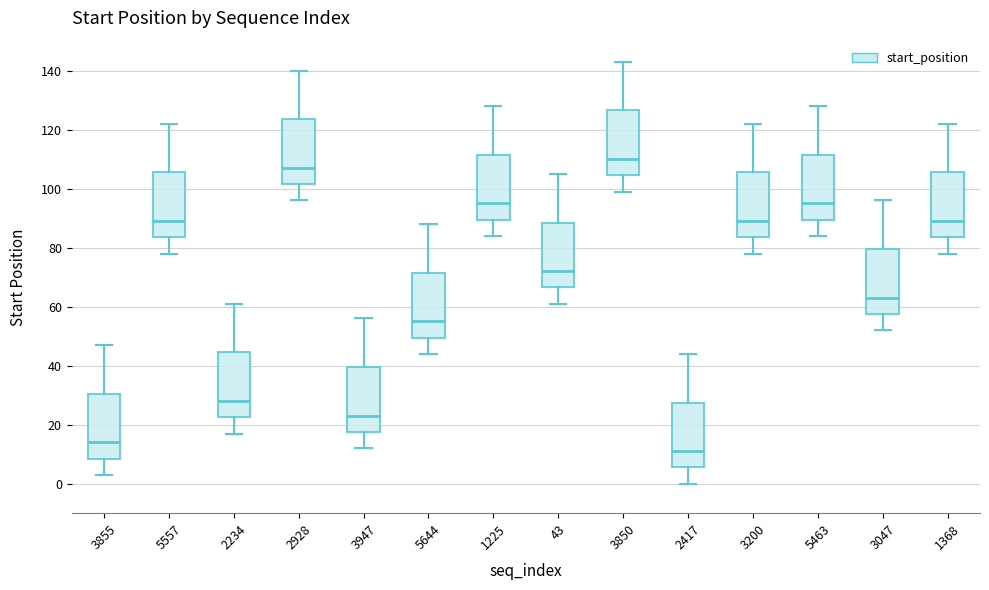

Reading left to right, transcribe this box plot: for each box, give where its median line is, the range the box spans, and where its two whiskers end, as read against the y-axis. The values are not printed on the chart, so give them approximately, as read against the axis.

3855: median 14, box 8 to 30, whiskers 4 to 48
5557: median 90, box 84 to 106, whiskers 78 to 122
2234: median 28, box 22 to 44, whiskers 18 to 62
2928: median 108, box 102 to 124, whiskers 96 to 140
3947: median 24, box 18 to 40, whiskers 12 to 56
5644: median 56, box 50 to 72, whiskers 44 to 88
1225: median 96, box 90 to 112, whiskers 84 to 128
43: median 72, box 66 to 88, whiskers 62 to 106
3850: median 110, box 104 to 126, whiskers 100 to 144
2417: median 12, box 6 to 28, whiskers 0 to 44
3200: median 90, box 84 to 106, whiskers 78 to 122
5463: median 96, box 90 to 112, whiskers 84 to 128
3047: median 64, box 58 to 80, whiskers 52 to 96
1368: median 90, box 84 to 106, whiskers 78 to 122